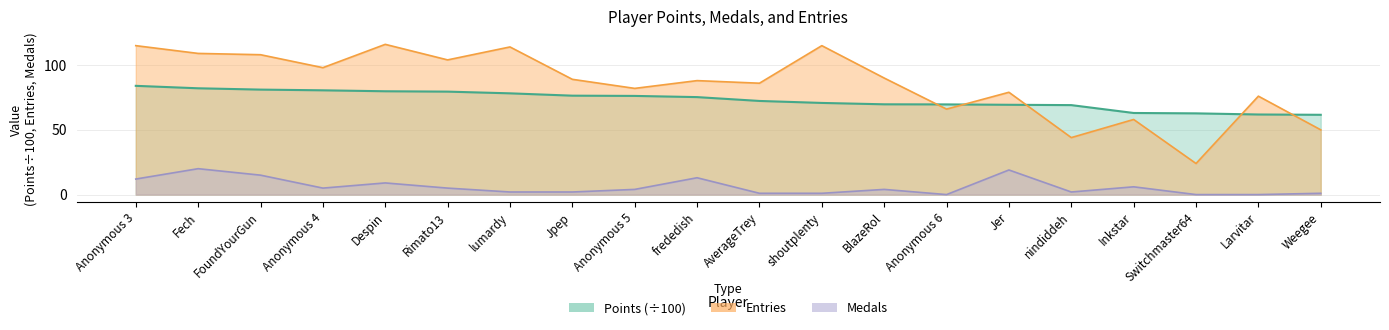

The value of Entries at Jer is 79.0. True or false?

True